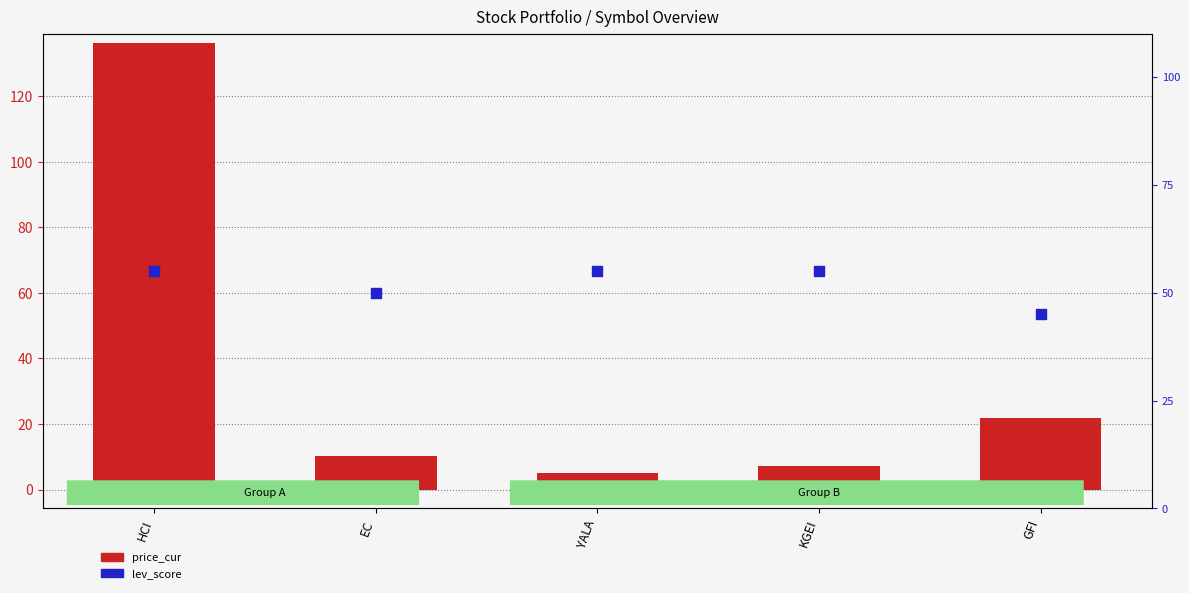

What are all the series names shown in the legend?

price_cur, lev_score